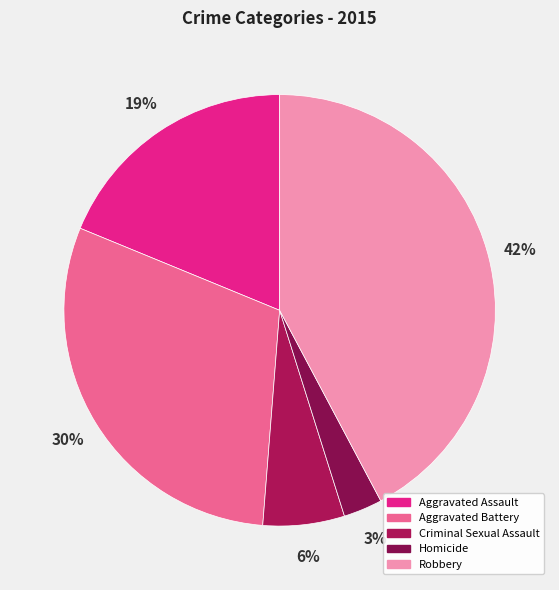

Is it true that Aggravated Assault is 31% of the pie?

False